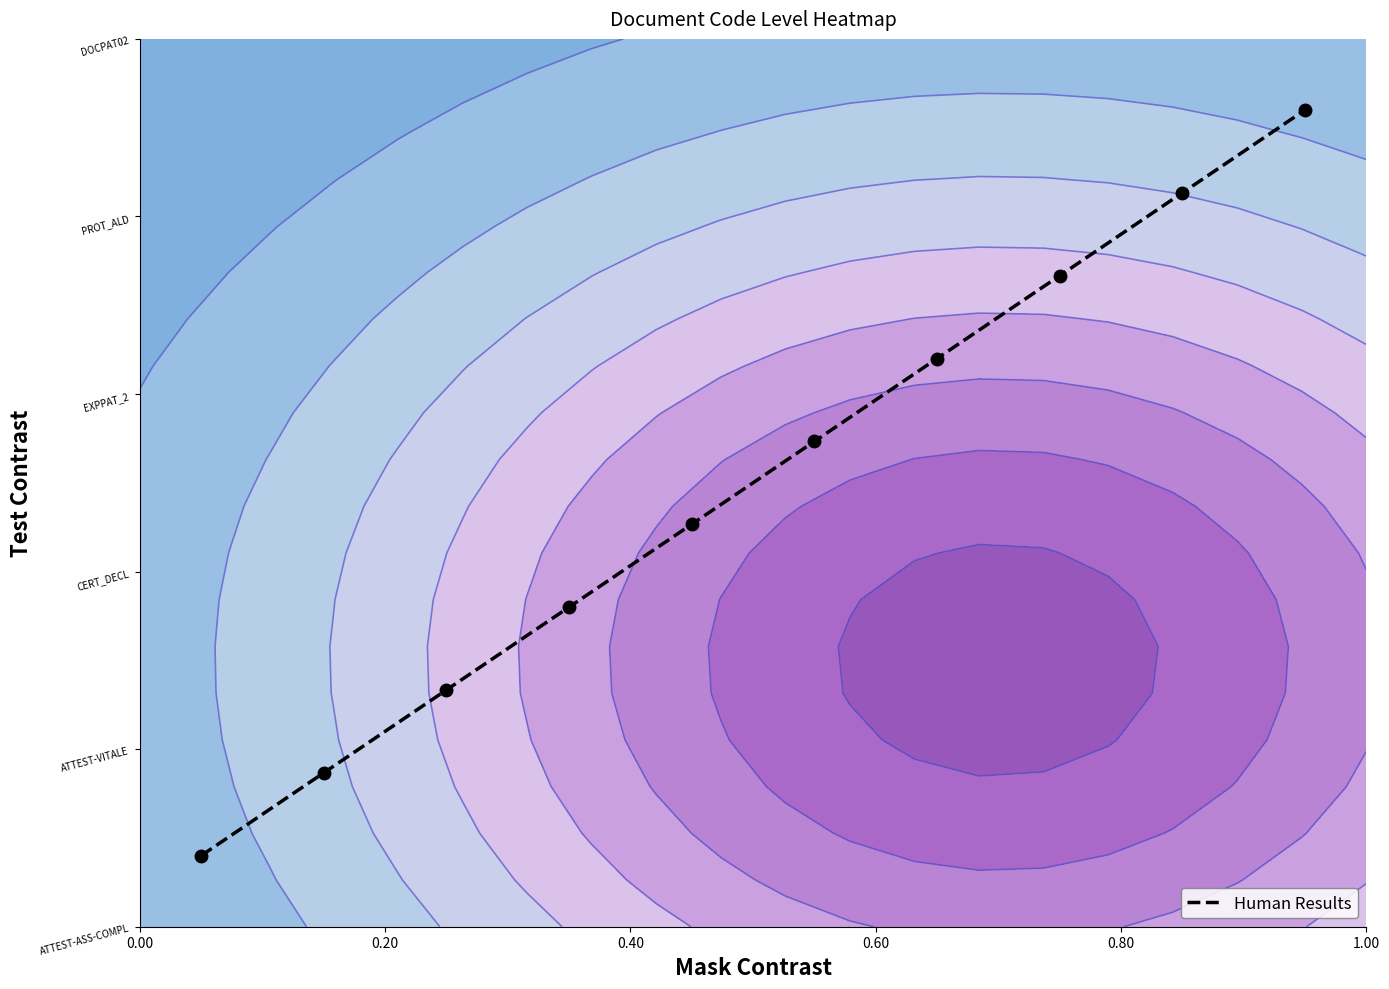

Is it true that the value at 0.00 is 0.0?

False